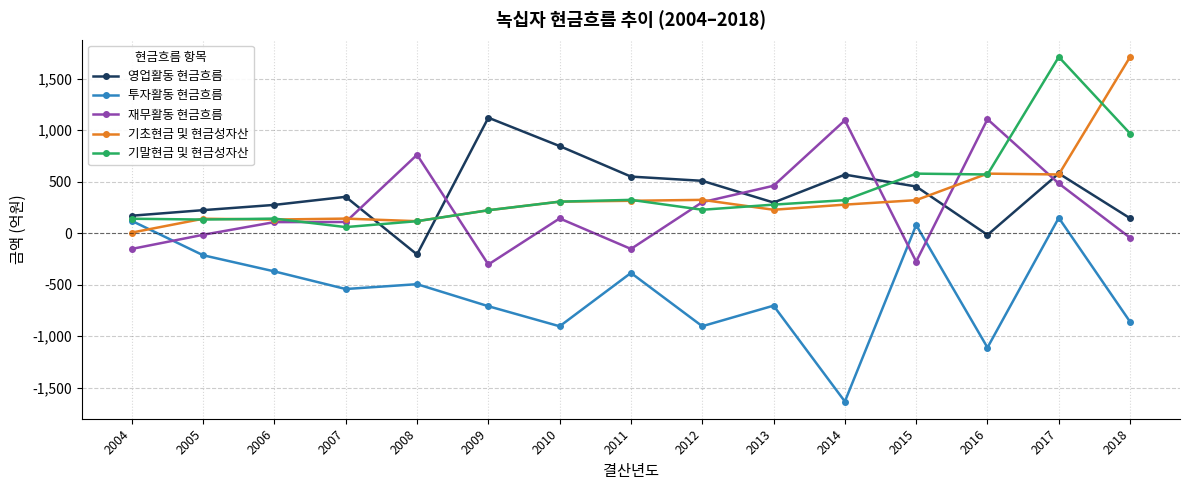

Where is 재무활동 현금흐름 nearest to the value 400?

2013